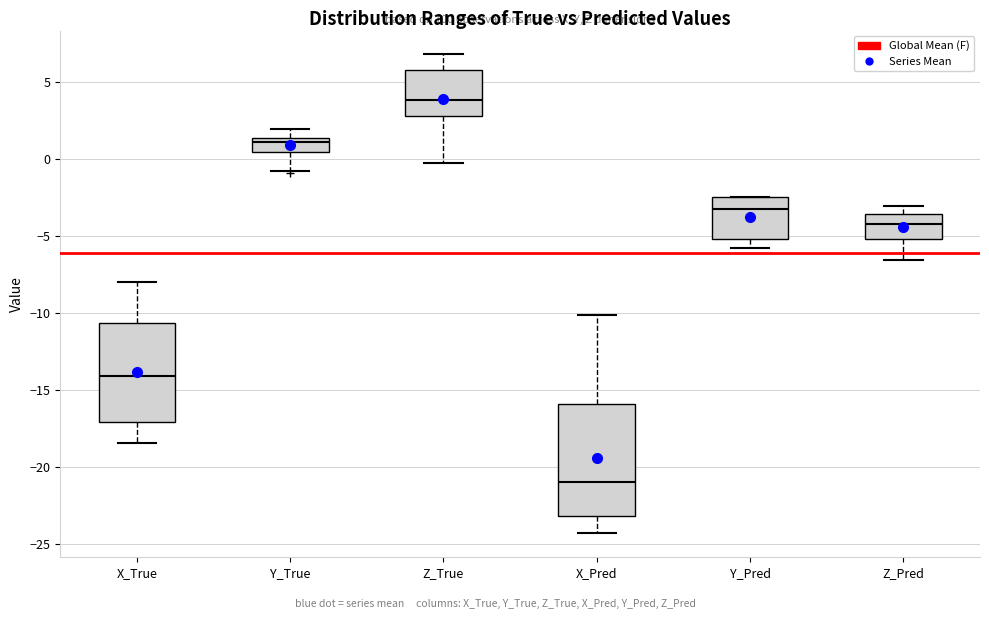

Reading left to right, read every box against the y-axis: the position of its median line, the range the box covers, and the ends of its whiskers. The values are not printed on the chart, so give them approximately, as read against the axis.

X_True: median -14.0, box -17.0 to -10.5, whiskers -18.5 to -8.0
Y_True: median 1.0, box 0.5 to 1.5, whiskers -1.0 to 2.0
Z_True: median 4.0, box 3.0 to 5.5, whiskers -0.5 to 7.0
X_Pred: median -21.0, box -23.0 to -16.0, whiskers -24.5 to -10.0
Y_Pred: median -3.0, box -5.0 to -2.5, whiskers -6.0 to -2.5
Z_Pred: median -4.0, box -5.0 to -3.5, whiskers -6.5 to -3.0